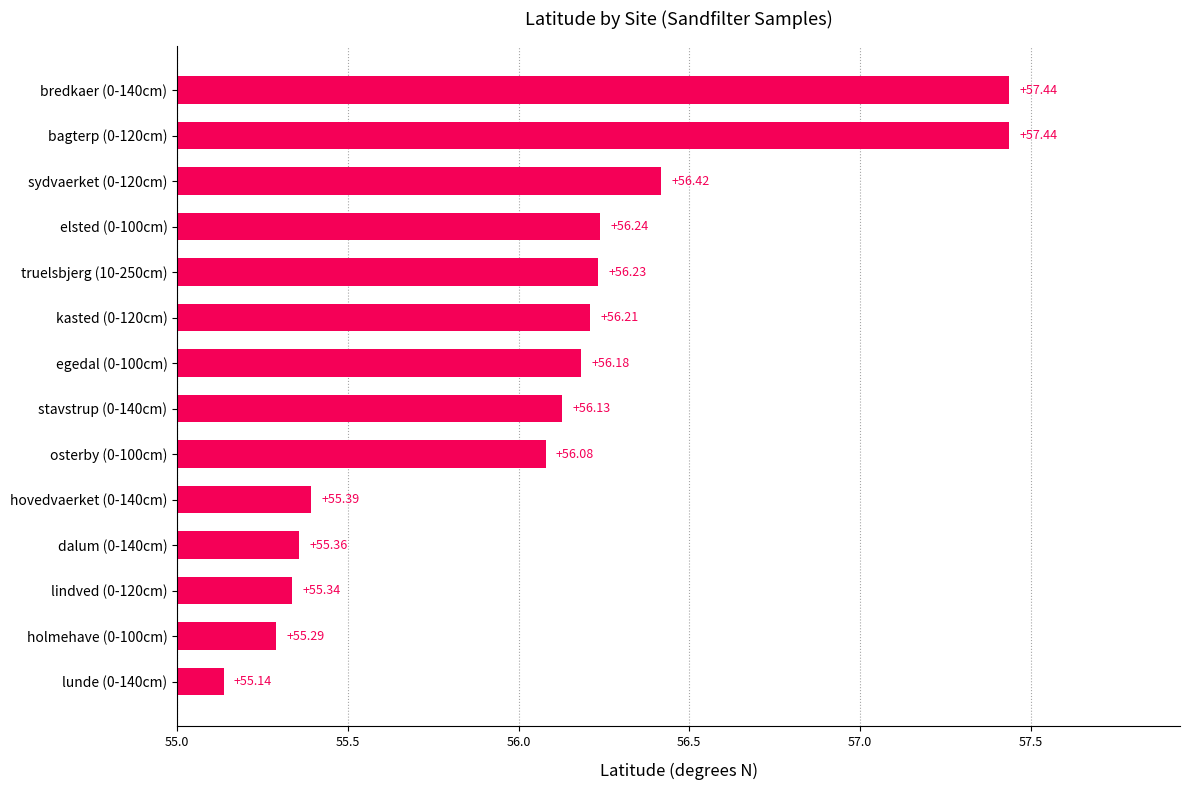

Between stavstrup (0-140cm) and hovedvaerket (0-140cm), which is larger?

stavstrup (0-140cm)